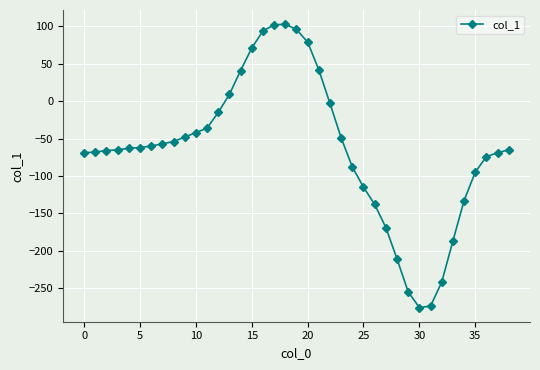

What is the difference between the second highest and second lowest values?

376